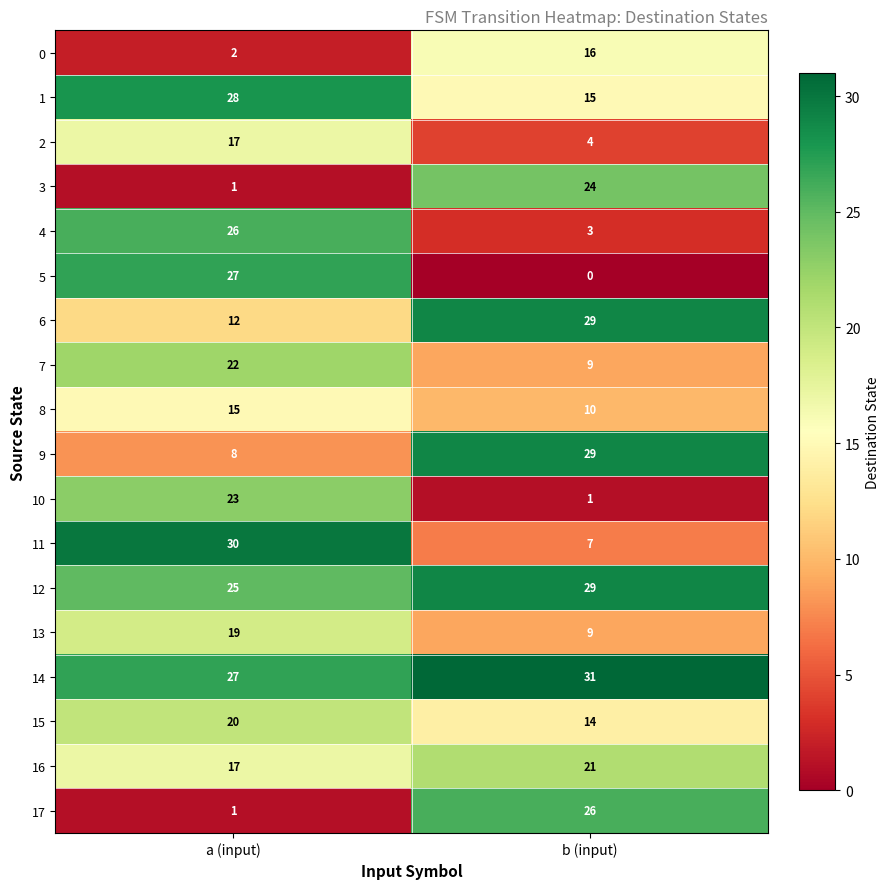

At which category is the sum across all series the highest?

a (input)